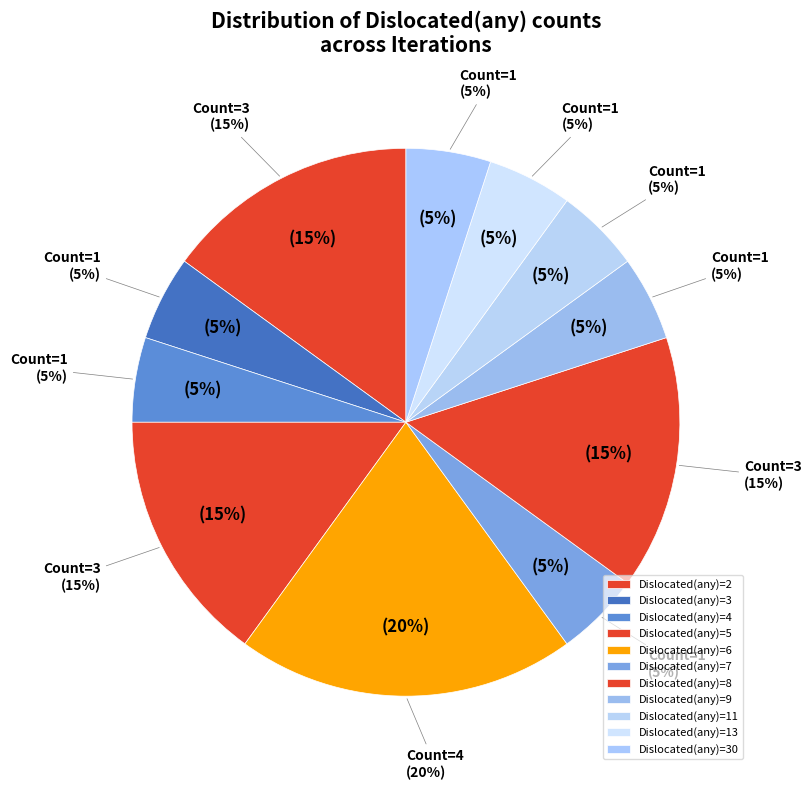

To the nearest percent, what is the difference between the 9 and 5 slice percentages?

10%